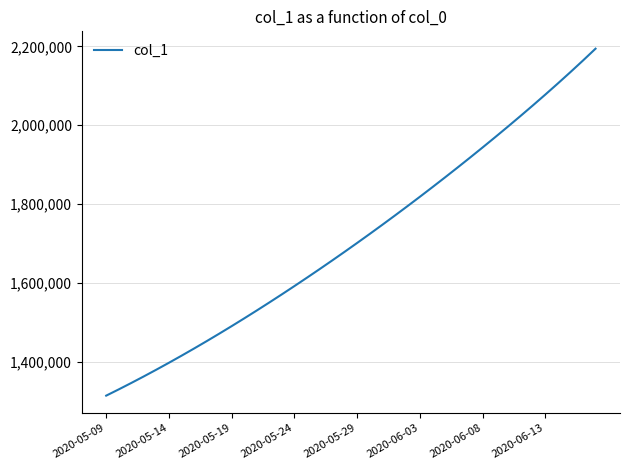

What is the minimum value shown in the chart?

1315099.0